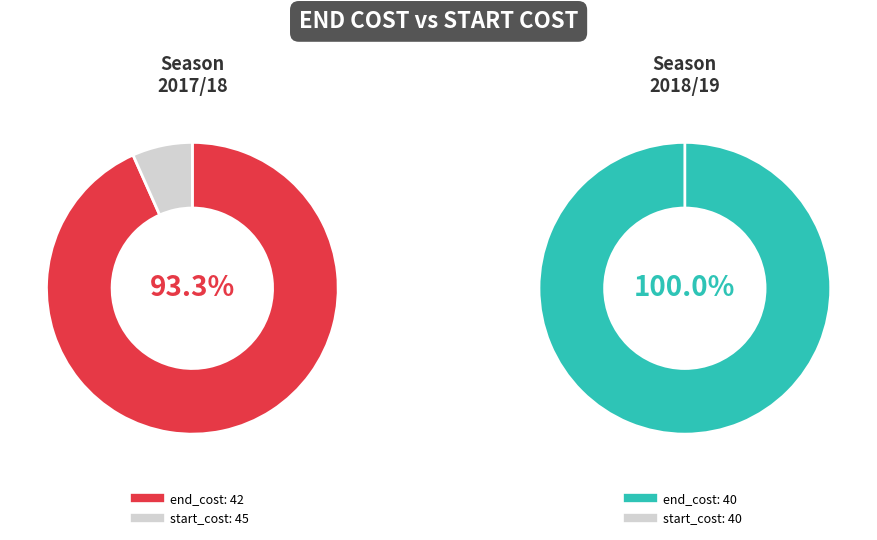

What is the smallest slice in the pie chart?

40